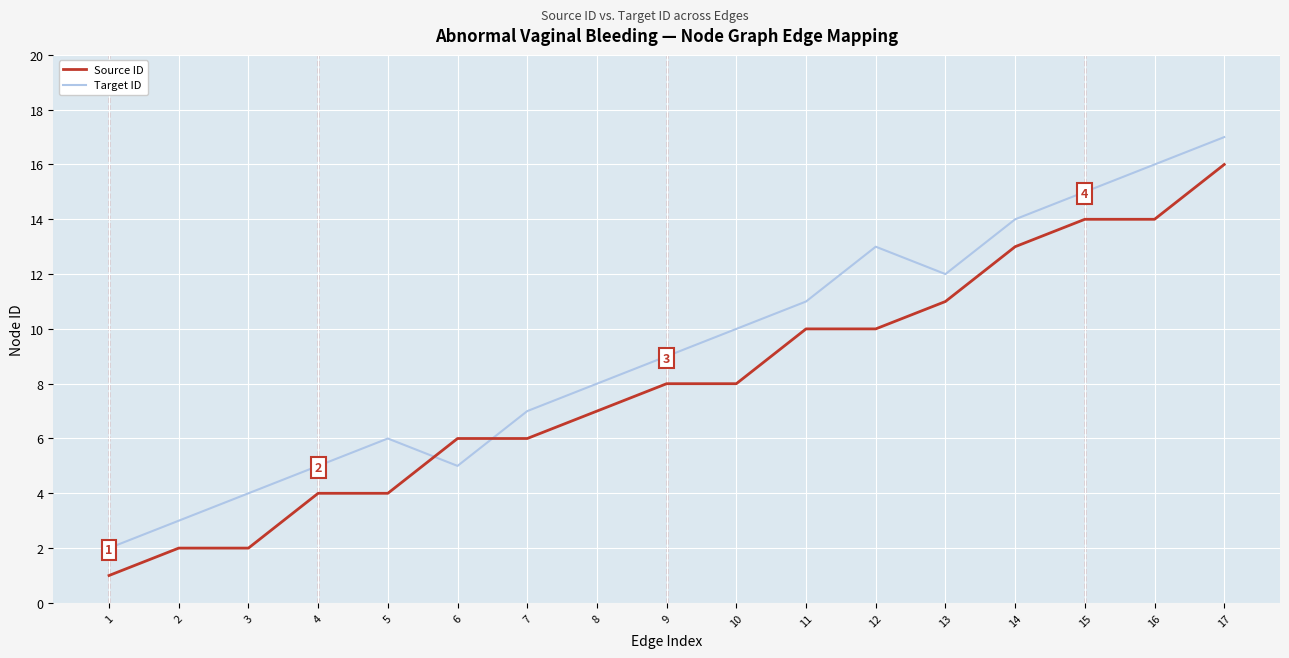

At how many categories does at least one series exceed 1?

17